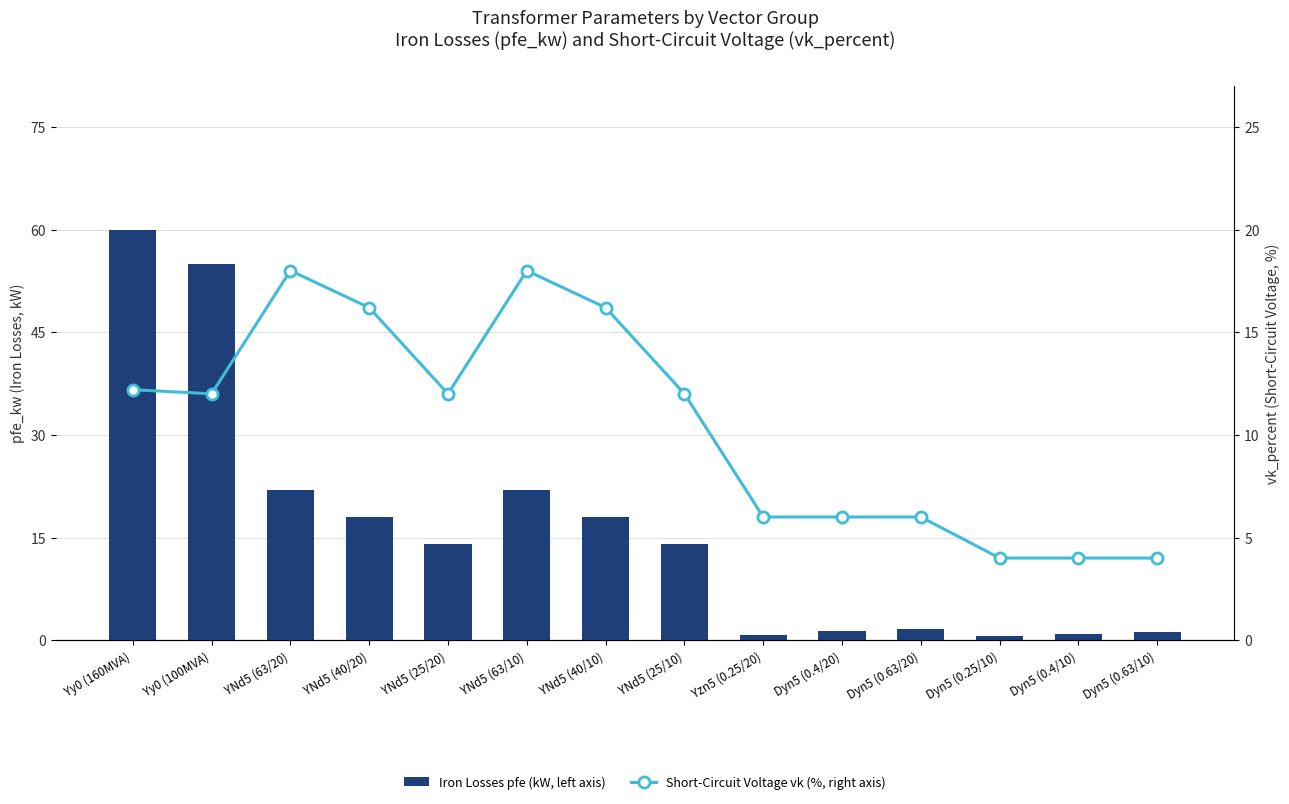

Which has a higher value, Dyn5 (0.63/20) or Yy0 (100MVA)?

Yy0 (100MVA)